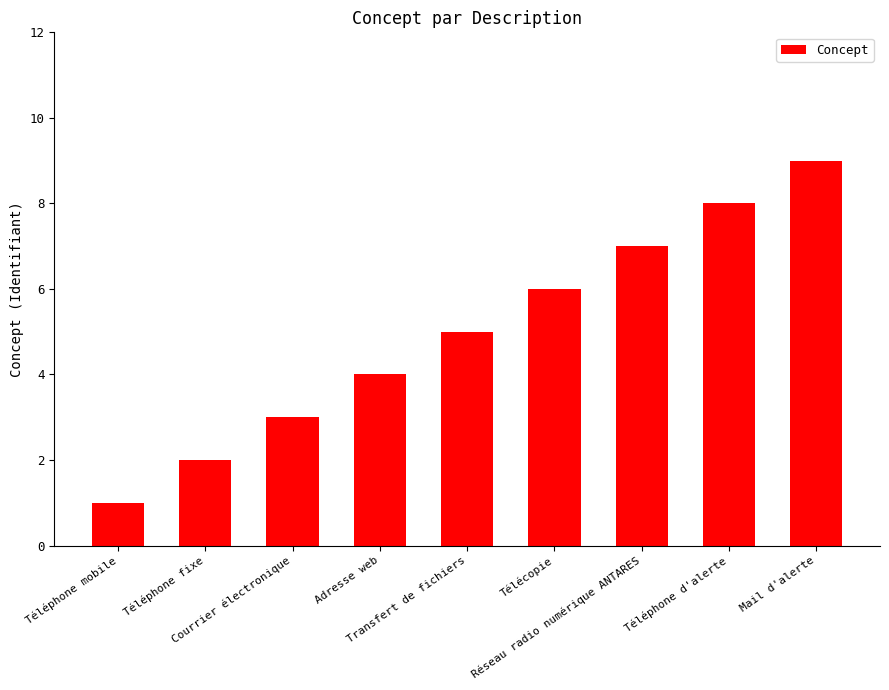

Does the chart contain any negative values?

No